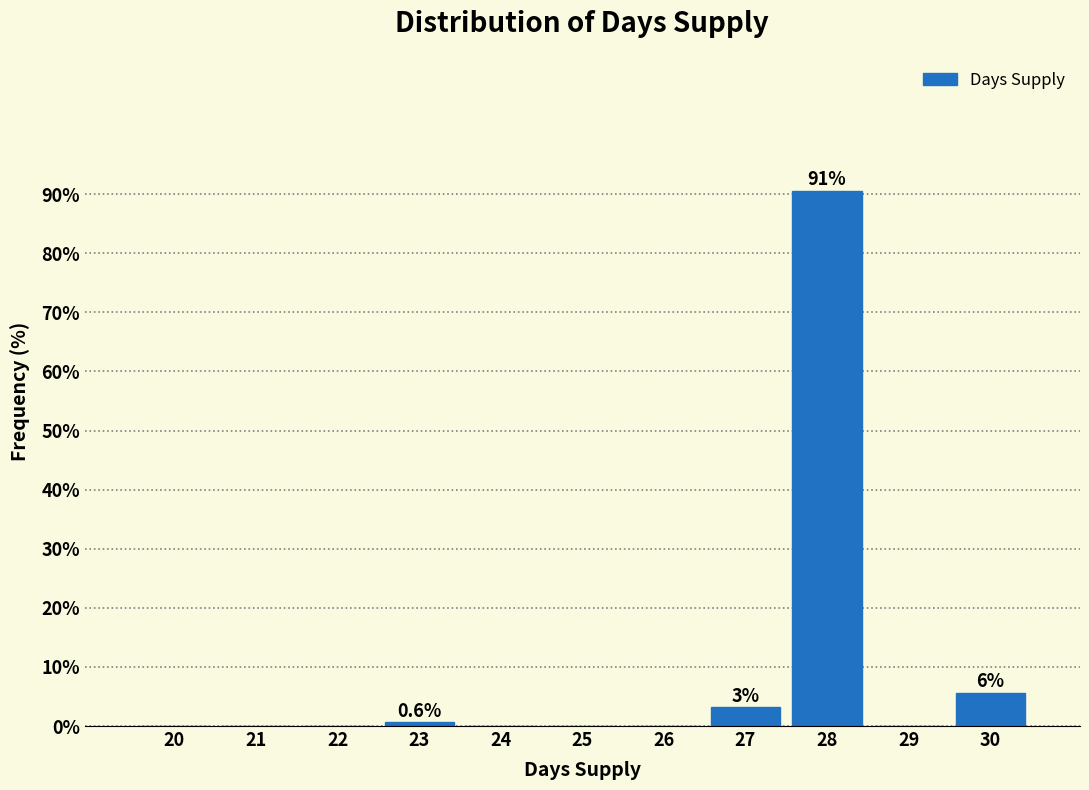

Reading left to right, extract all data points from this chart.

20=0.0	21=0.0	22=0.0	23=0.6	24=0.0	25=0.0	26=0.0	27=3.1	28=90.6	29=0.0	30=5.7